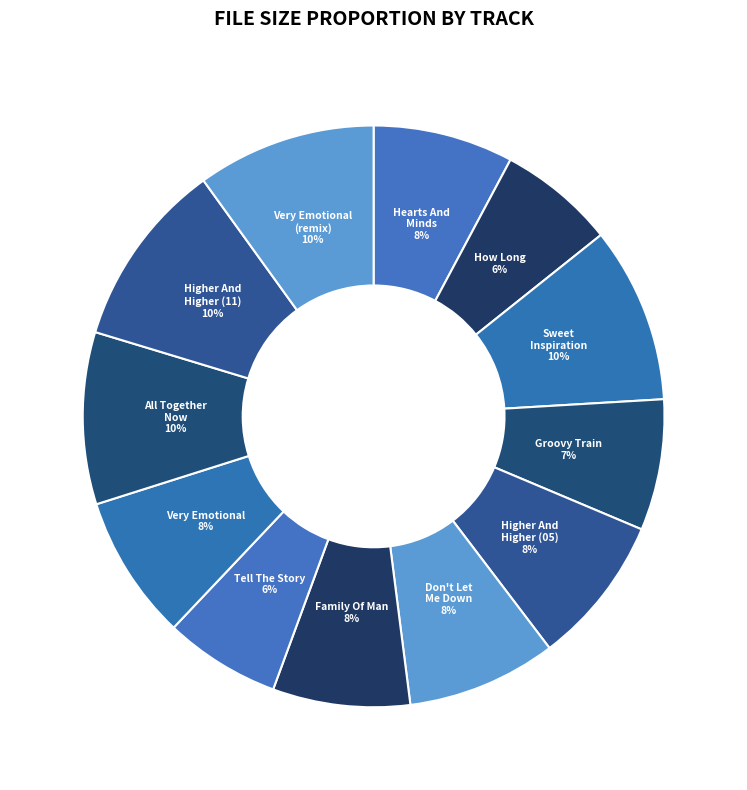

To the nearest percent, what is the average slice percentage?

8%